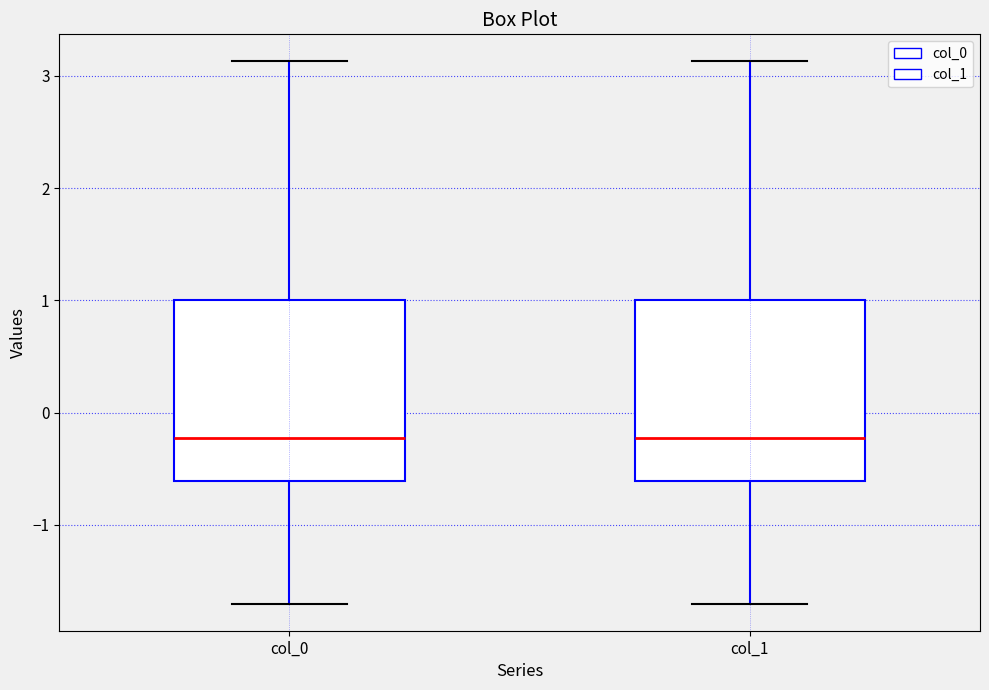

Reading left to right, transcribe this box plot: for each box, give where its median line is, the range the box spans, and where its two whiskers end, as read against the y-axis. The values are not printed on the chart, so give them approximately, as read against the axis.

col_0: median -0.2, box -0.6 to 1.0, whiskers -1.7 to 3.1
col_1: median -0.2, box -0.6 to 1.0, whiskers -1.7 to 3.1